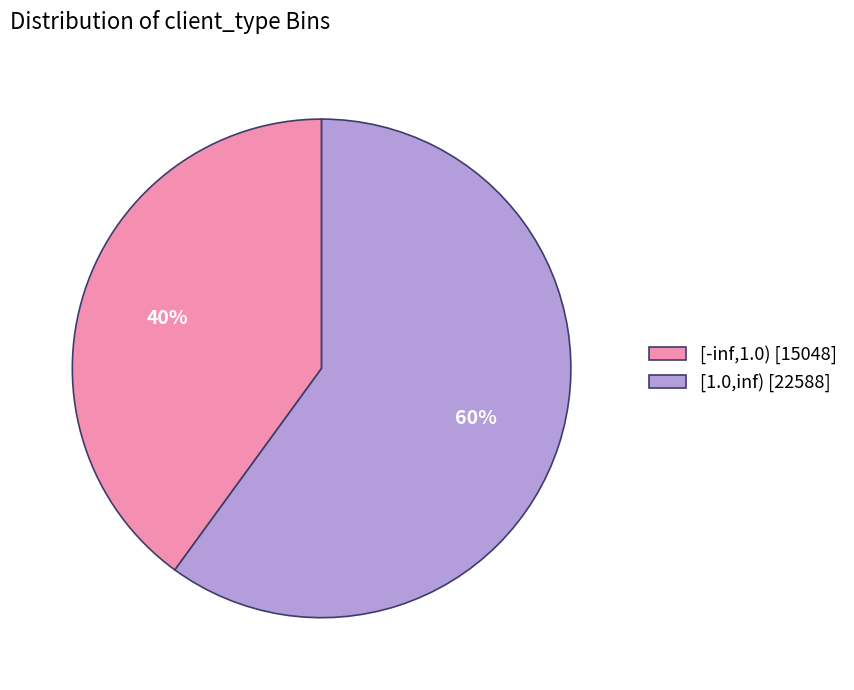

To the nearest percent, what is the difference between the largest and smallest slice percentages?

20%